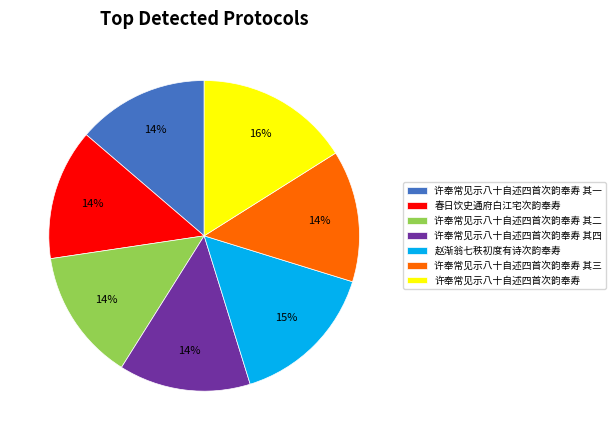

Does 赵渐翁七秩初度有诗次韵奉寿 represent more than half of the total?

No